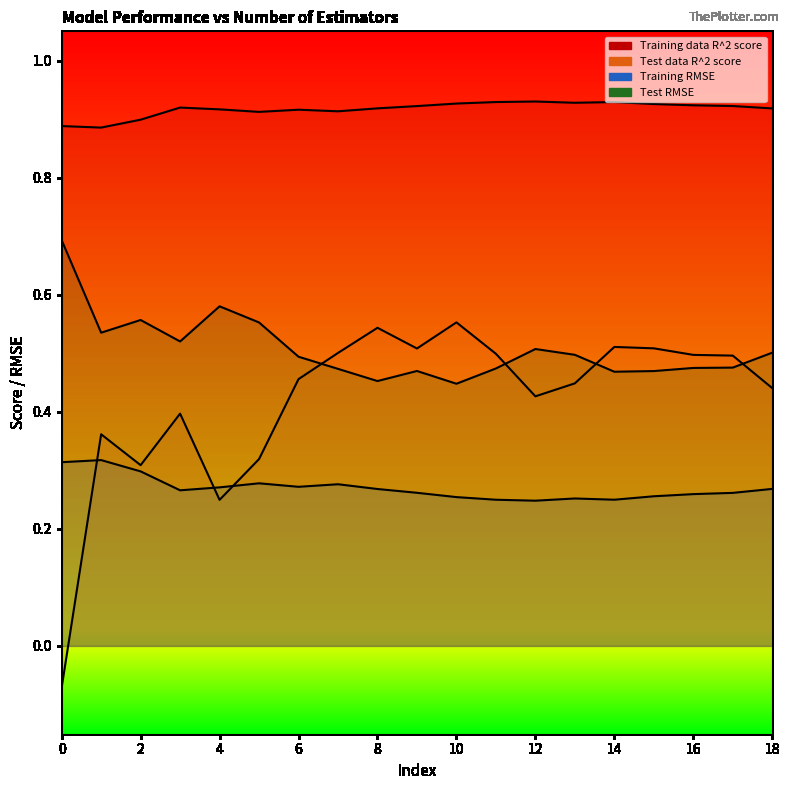

At which label does Training data R^2 score reach its peak?

12